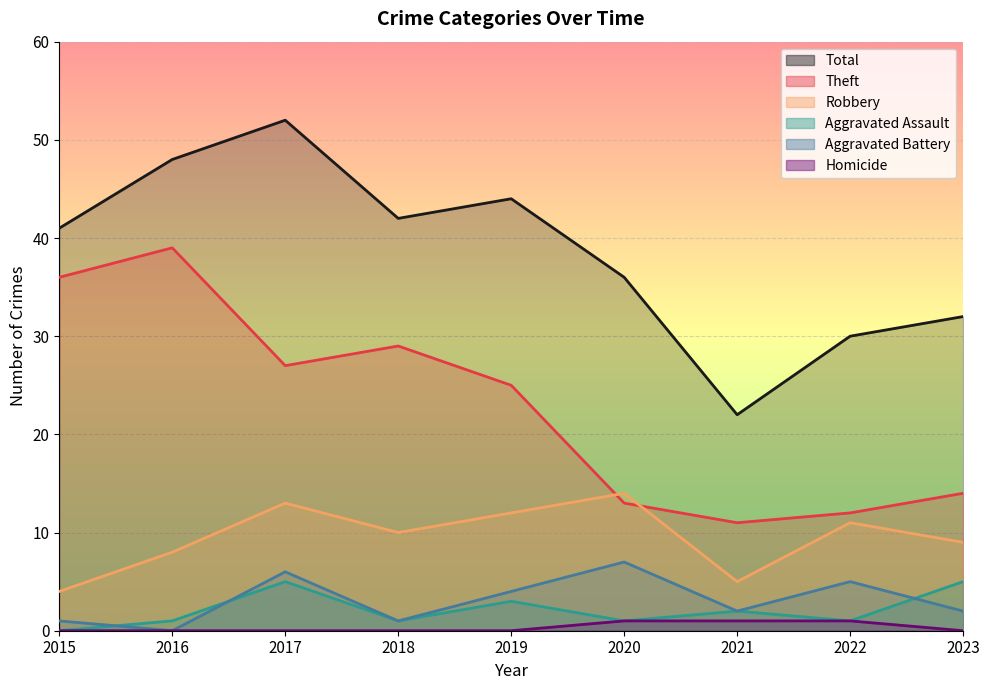

True or false: Robbery has a value of 9 at 2023.

True